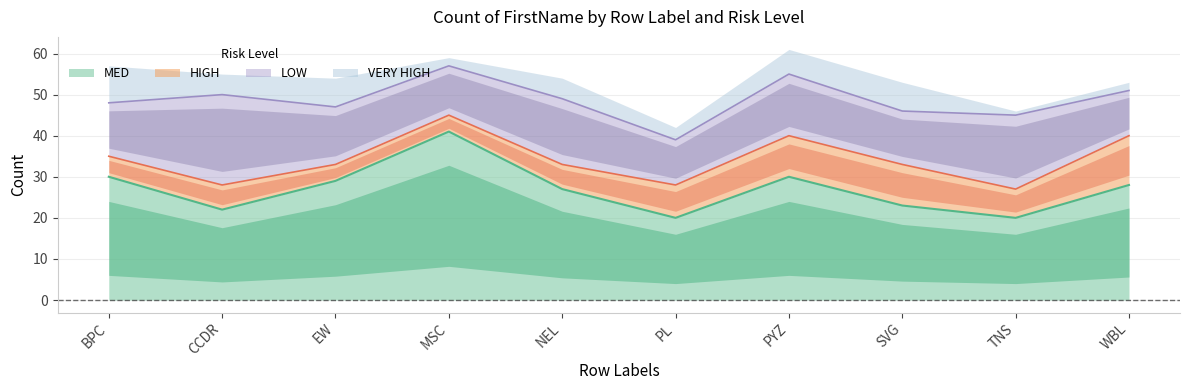

Is it true that HIGH equals 5 at BPC?

True